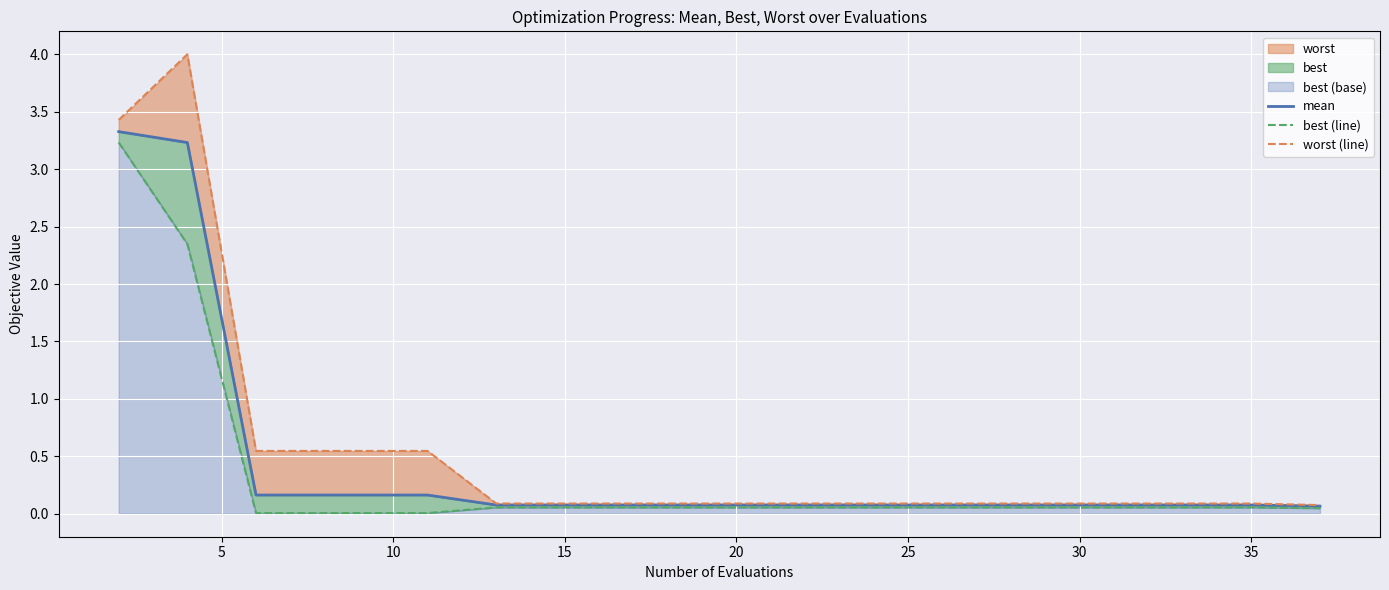

What is the maximum value for worst (line)?

4.0